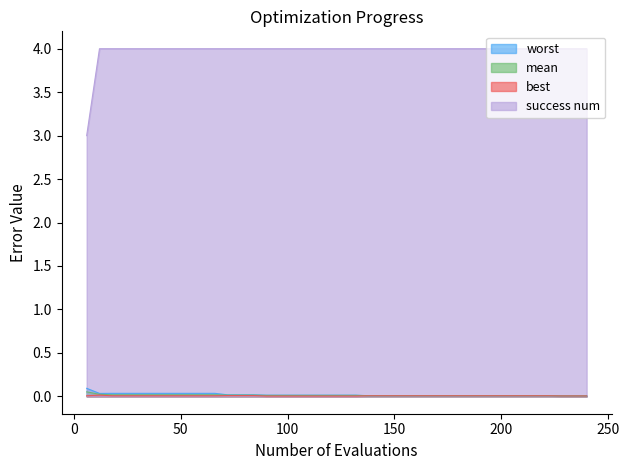

True or false: mean and best cross at least once.

False